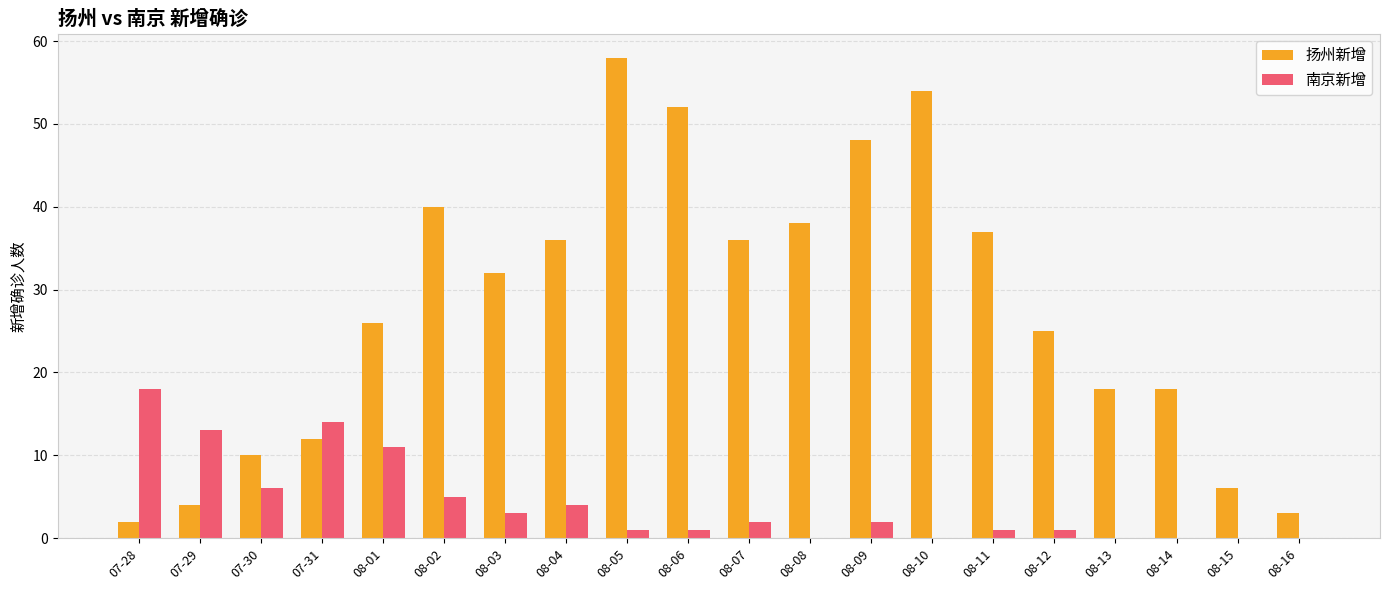

What value does the 南京新增 series have at 07-31?

14